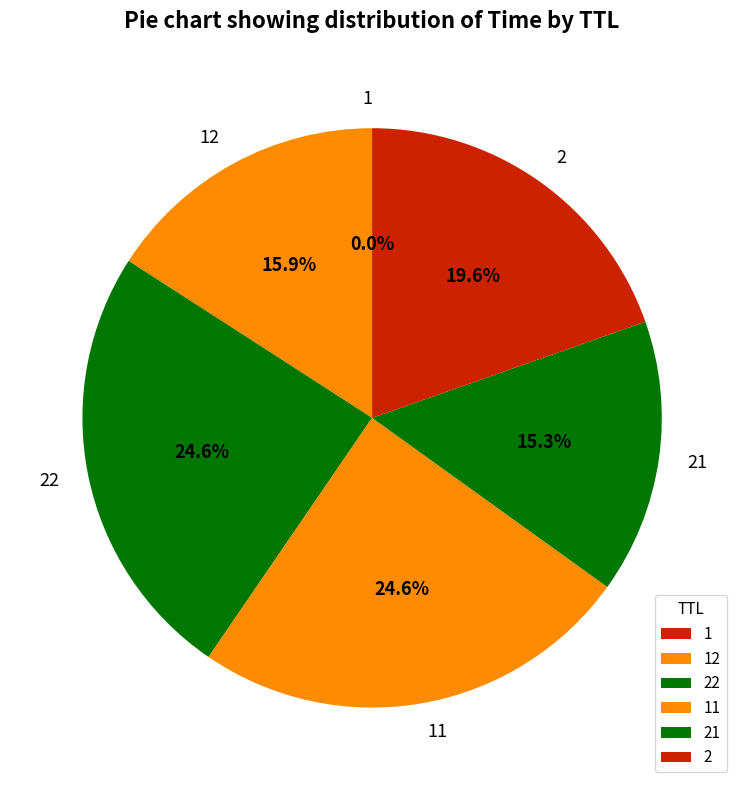

Does 2 account for over 50% of the chart?

No